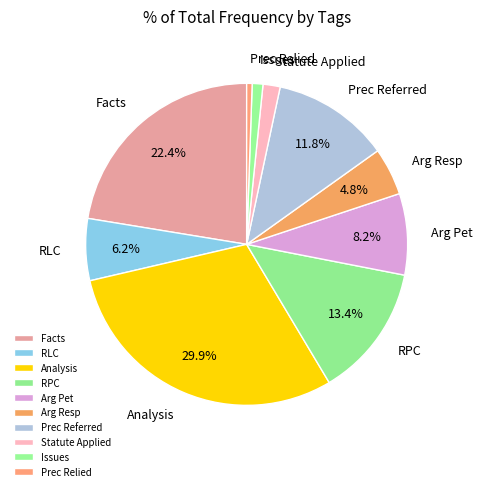

How many segments does this pie chart have?

10